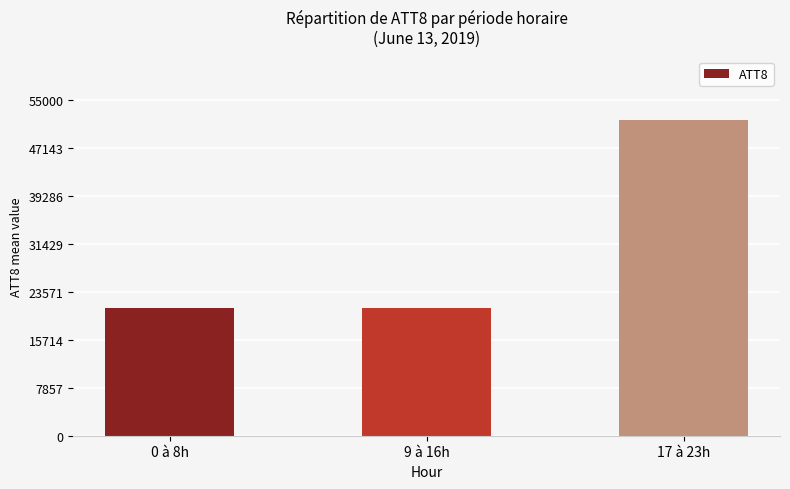

What is the difference between the values at 17 à 23h and 9 à 16h?

30825.4